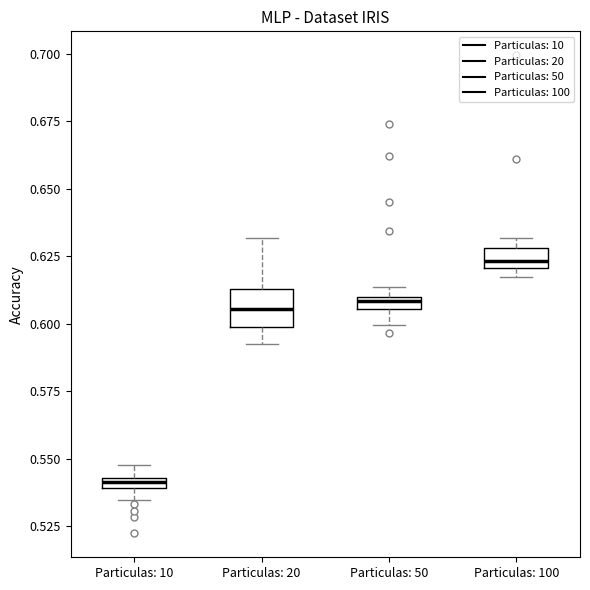

Which box is the tallest, from its lower edge to its upper edge?

Particulas: 20